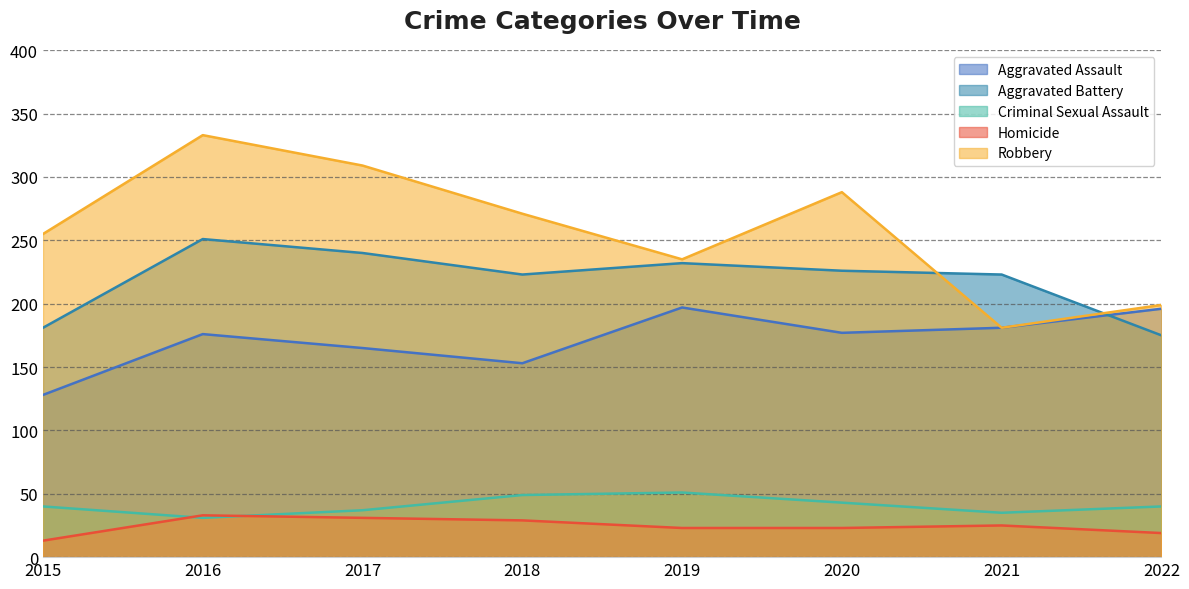

What is the average value of the Robbery series?

259